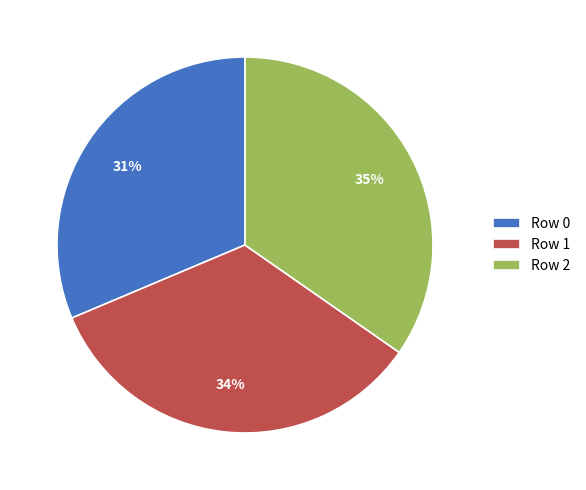

Does Row 1 represent more than half of the total?

No